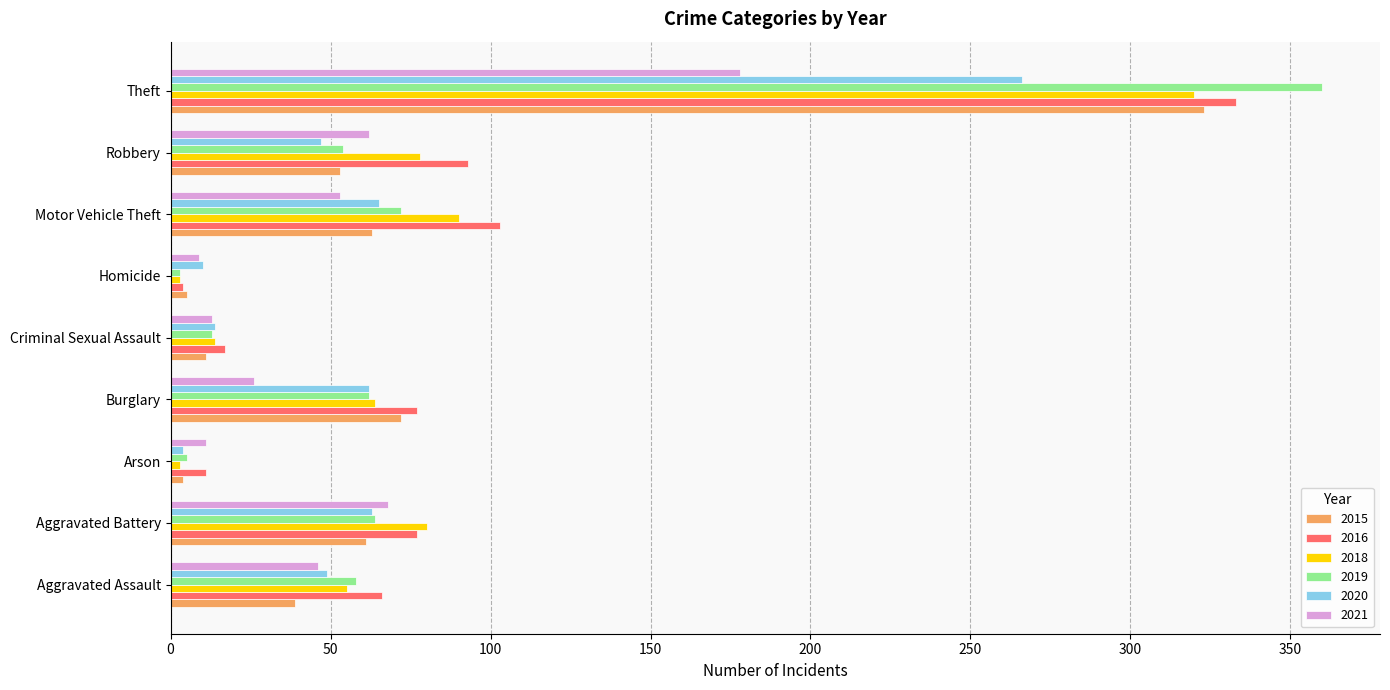

What is the maximum value shown in the chart?

360